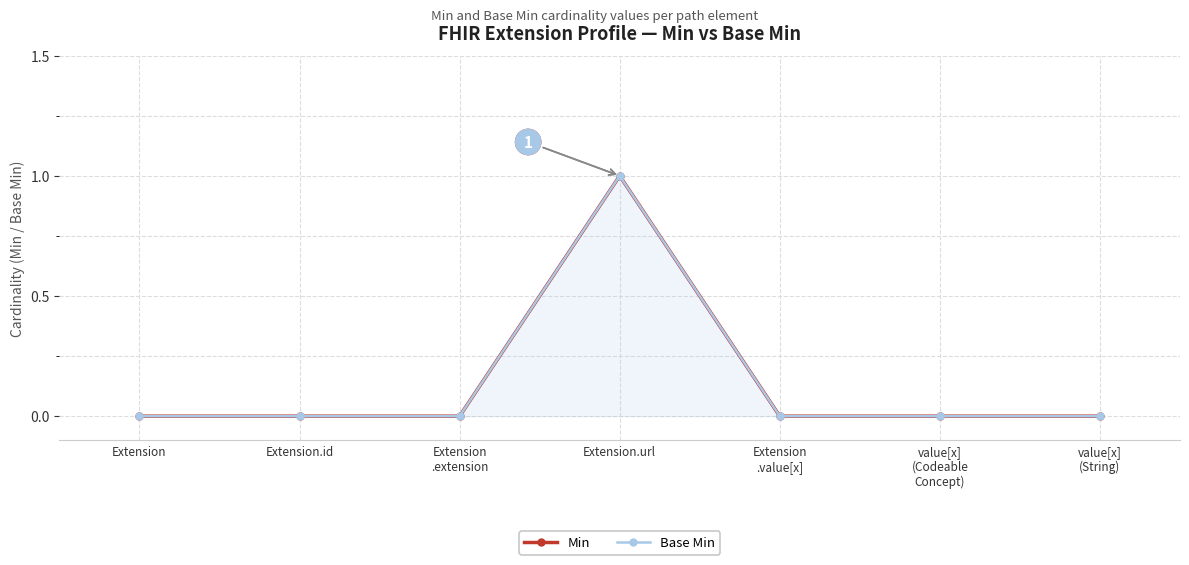

At which category is the sum across all series the highest?

Extension.url